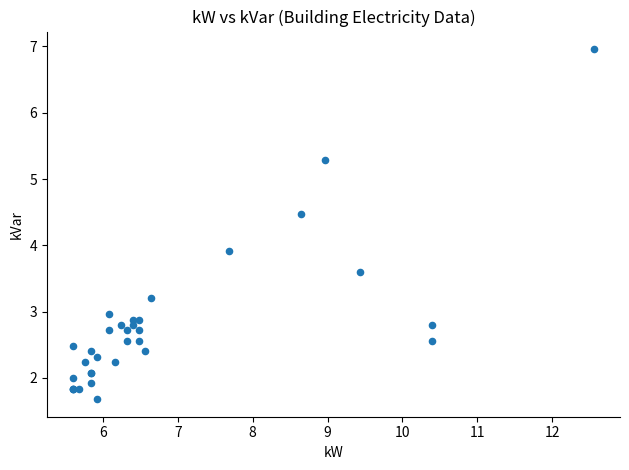

What Y value in the scatter plot is closest to 4?

3.9